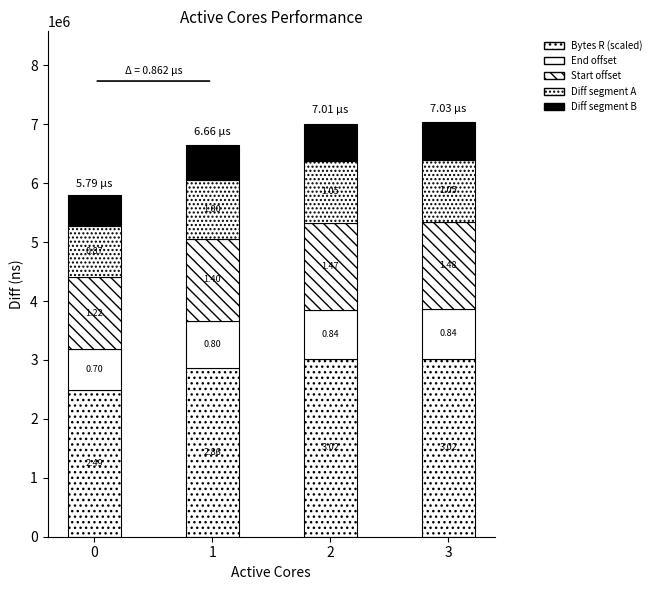

The Bytes R (scaled) series shows 2491273.4 at 0. True or false?

True